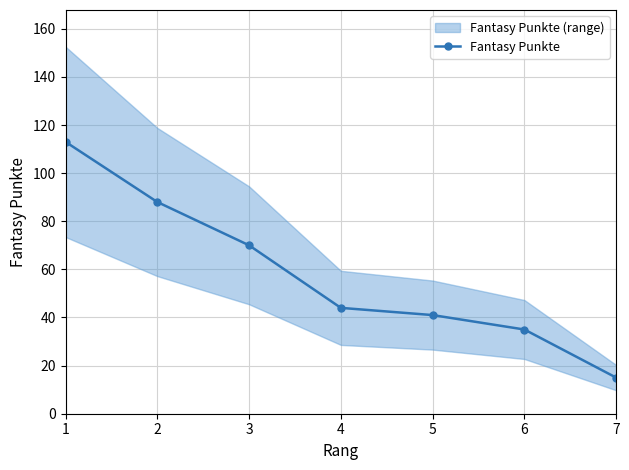

What is the smallest value displayed?

15